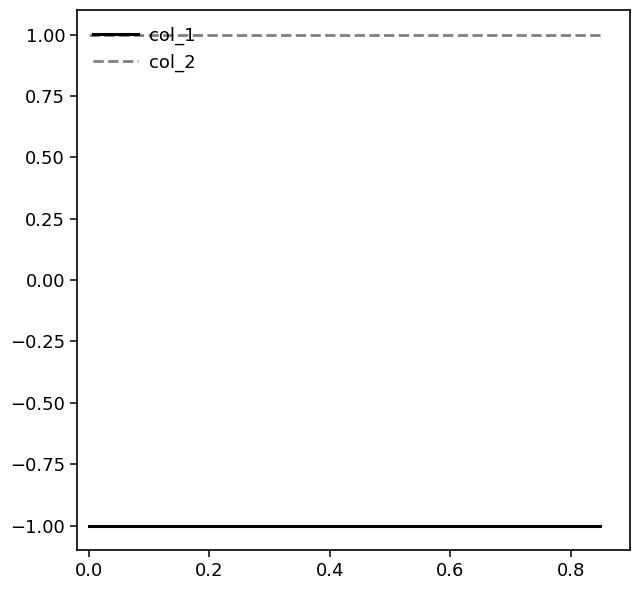

Reading left to right, list all the values displayed in this chart.

col_1: -1	-1	-1	-1	-1	-1	-1	-1	-1	-1
col_2: 1	1	1	1	1	1	1	1	1	1